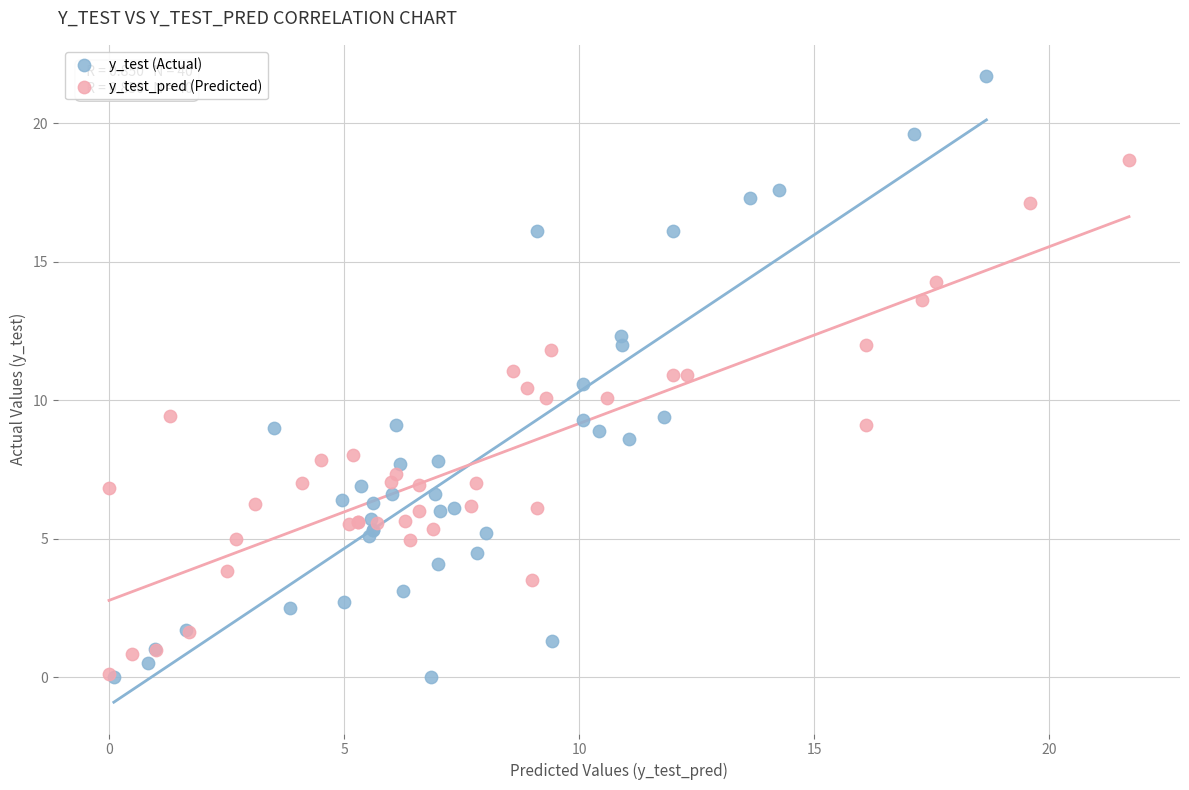

Which series contains the highest Y value?

y_test (Actual)